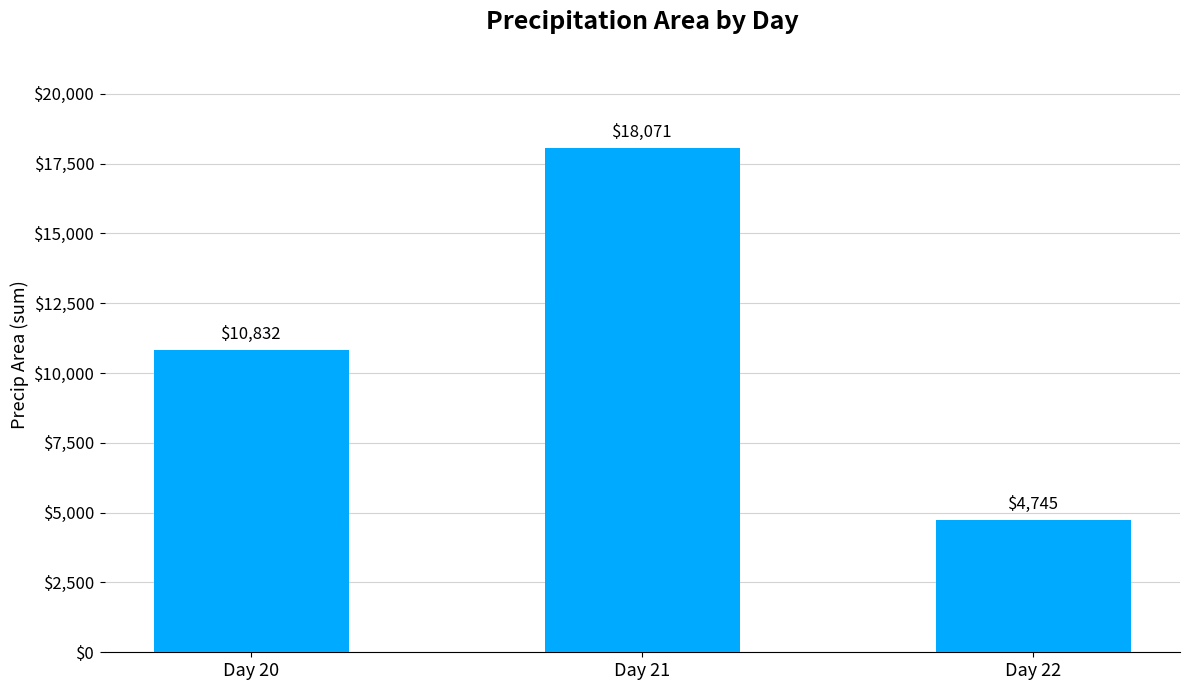

Count the number of categories in the chart.

3